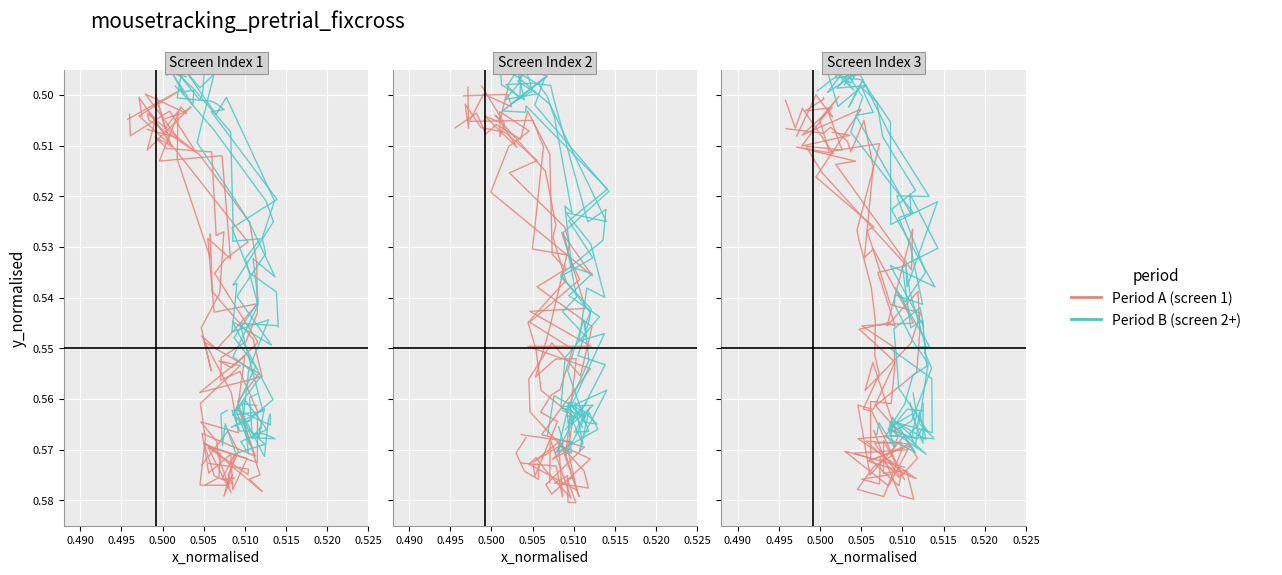

At how many categories does at least one series exceed 0?

23